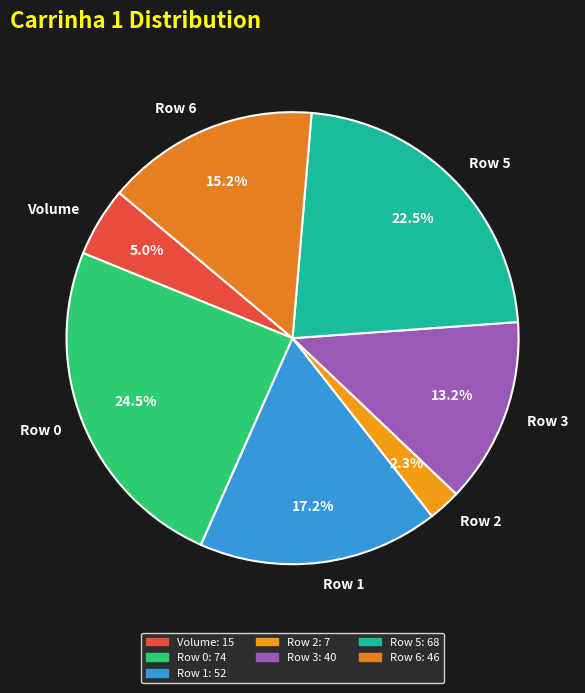

How many slices are in this pie chart?

7